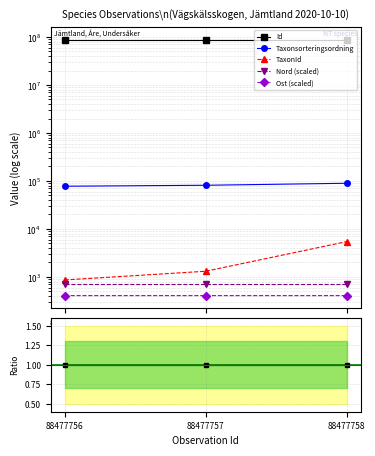

How many lines are shown in the chart?

6